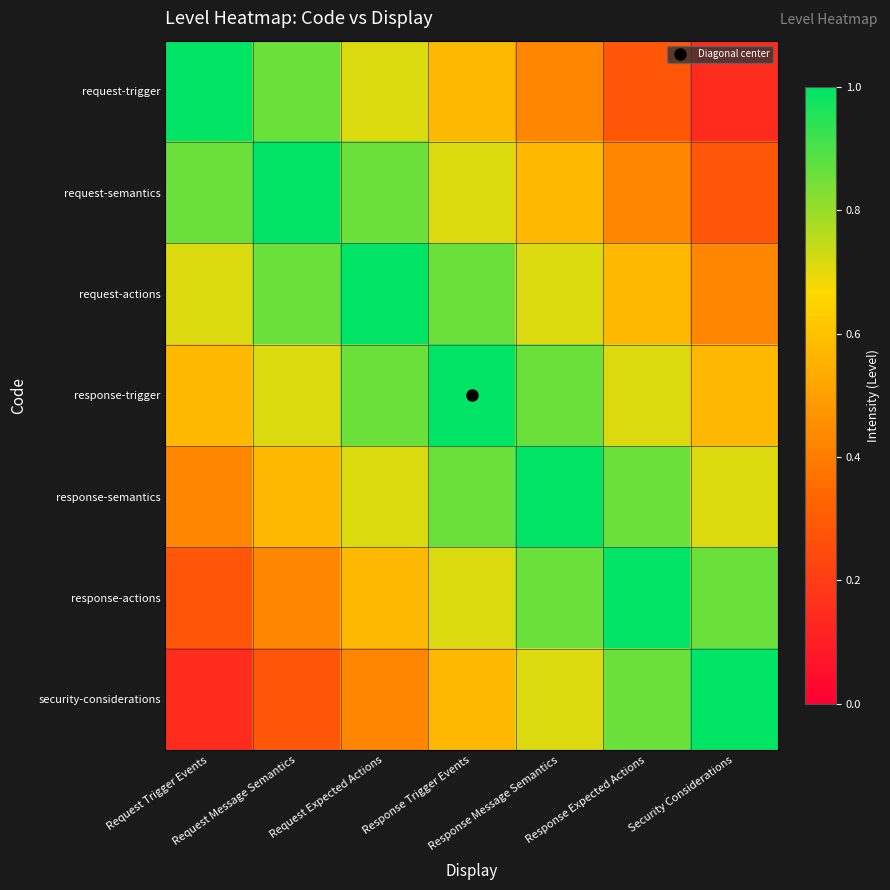

Between Response Message Semantics and Request Expected Actions, which is larger?

Request Expected Actions